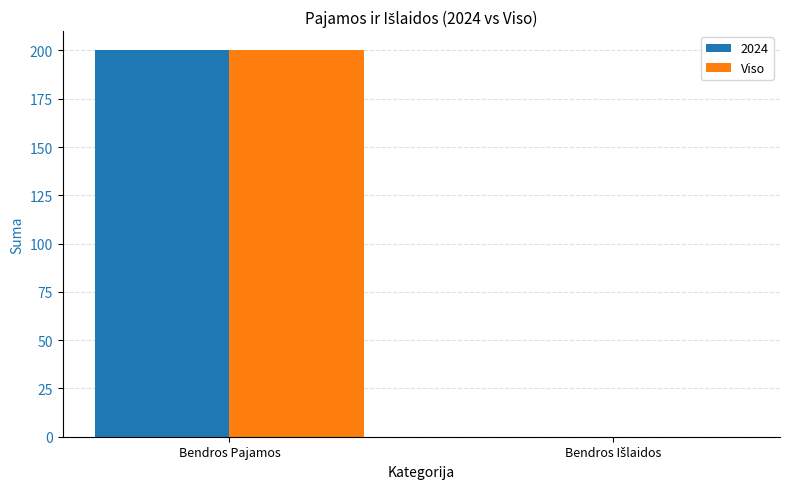

Read the Viso value at Bendros Pajamos.

200